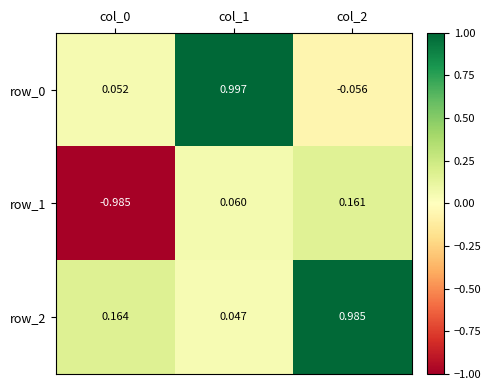

What is the sum of the row_0 values at col_2 and col_1?

0.9